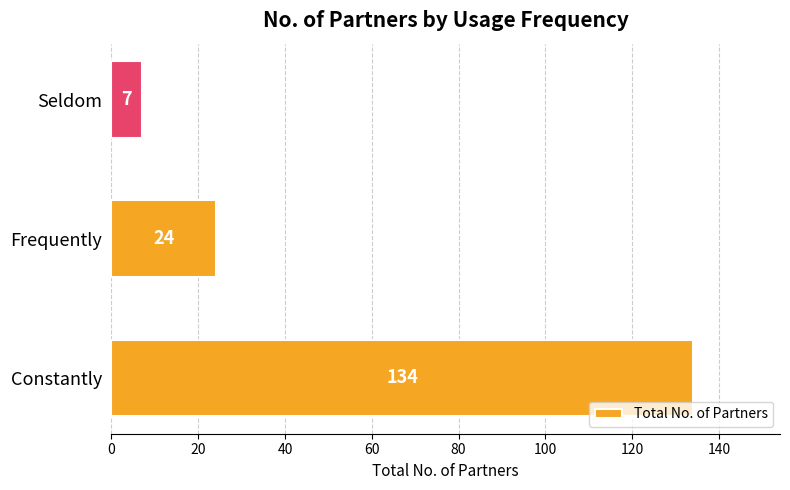

Approximately how many times larger is the value at Seldom compared to Frequently?

0.3